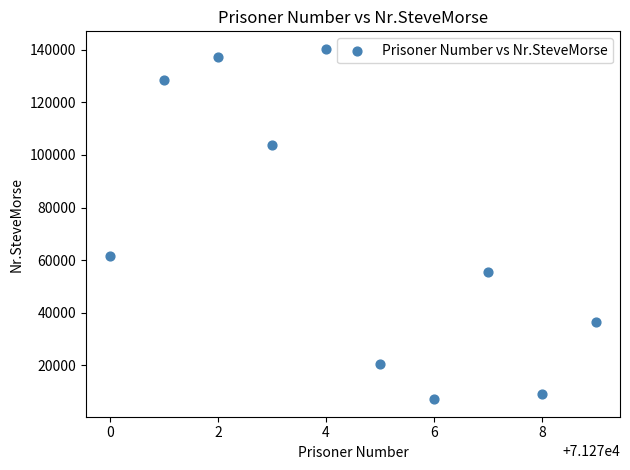

What Y value in the scatter plot is closest to 73737?

61464